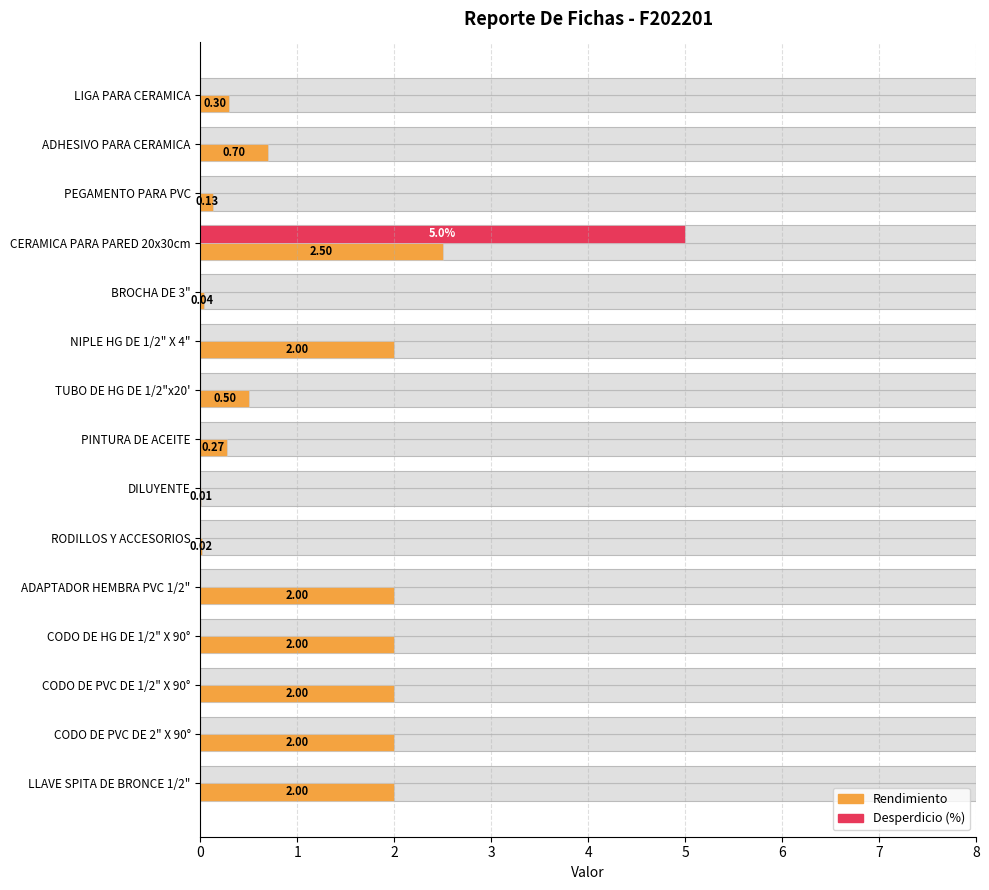

How many series are shown in this chart?

2